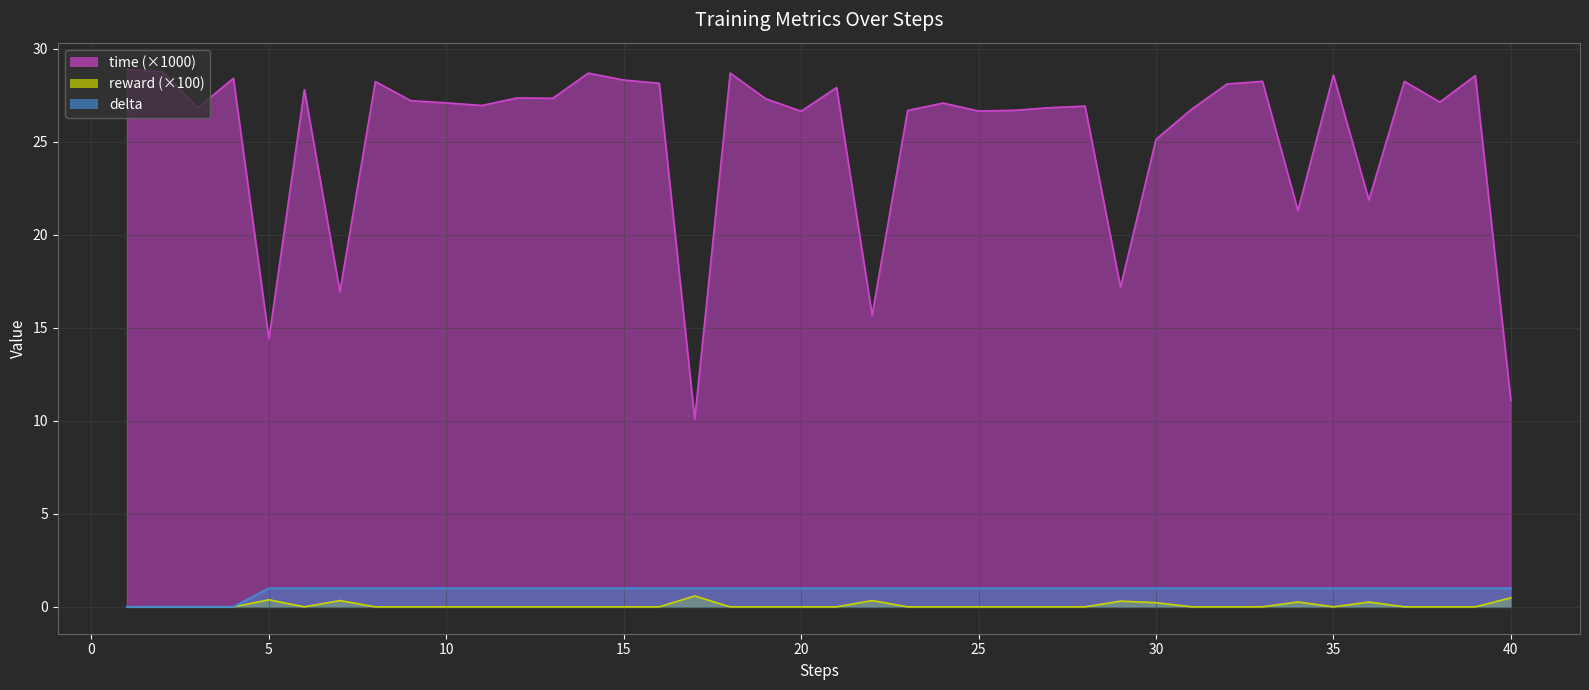

Which series changed the most between 3 and 16?

time